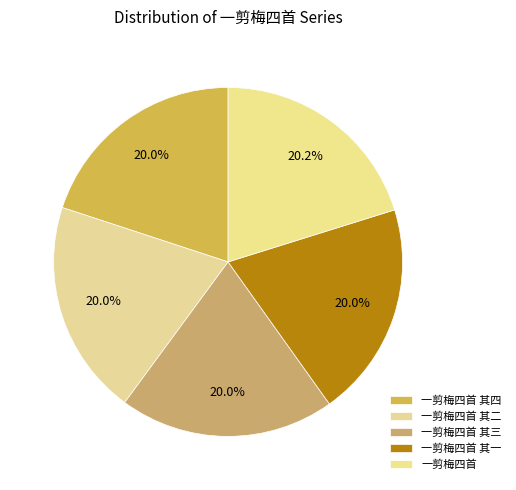

True or false: 一剪梅四首 其二 accounts for 20% of the total.

True